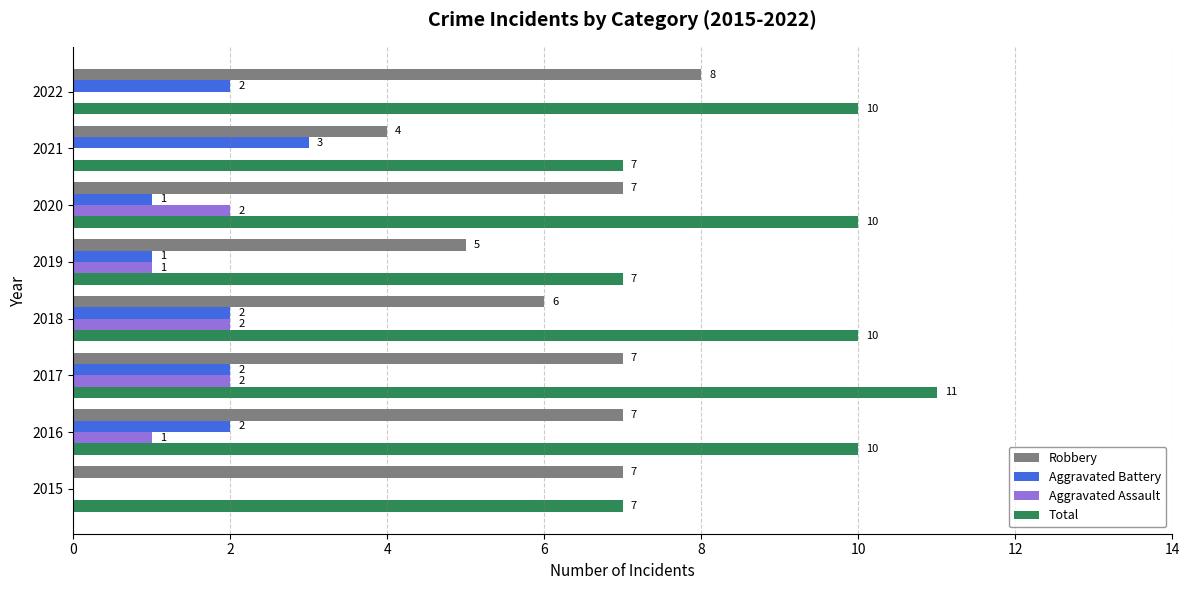

How many Aggravated Assault values are between 0 and 2?

8